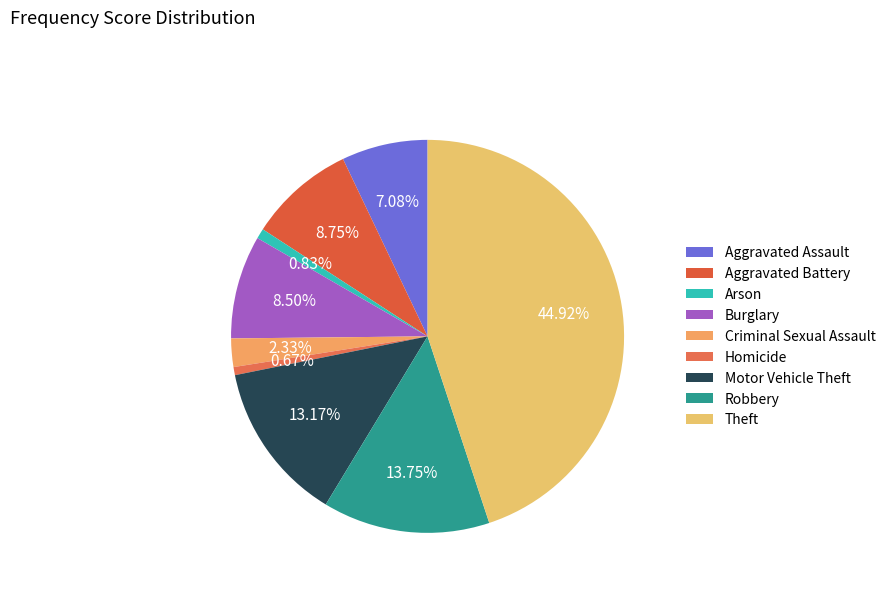

Rank the categories by value from lowest to highest.

Homicide, Arson, Criminal Sexual Assault, Aggravated Assault, Burglary, Aggravated Battery, Motor Vehicle Theft, Robbery, Theft